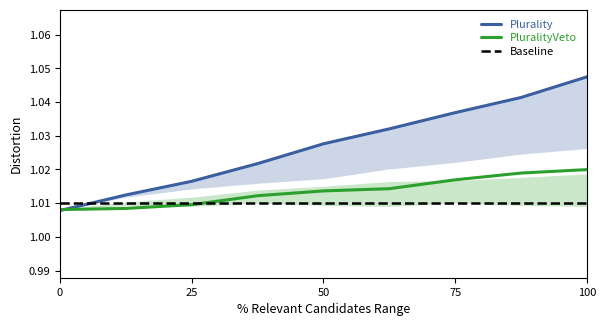

The PluralityVeto series shows 0.3 at 100. True or false?

False